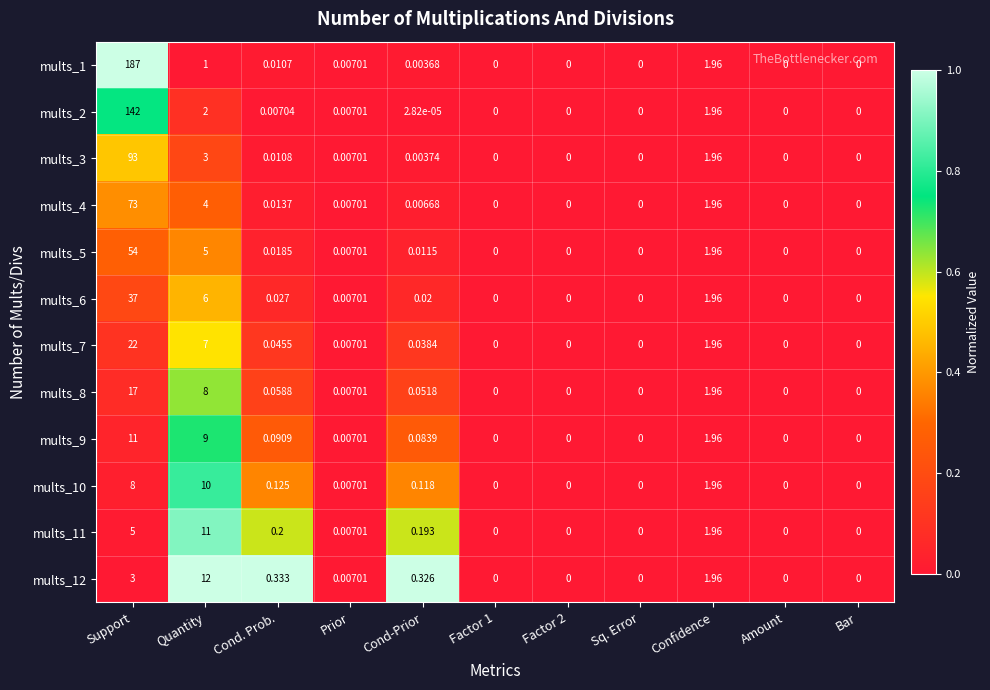

Where is mults_2 nearest to the value 71?

Quantity